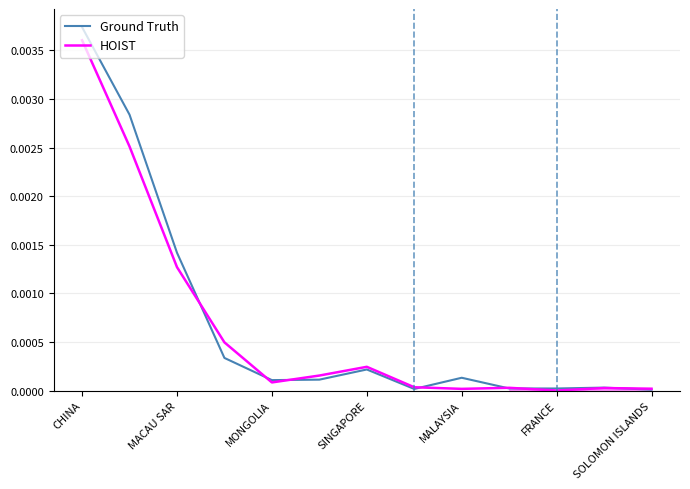

How many interior local valleys does the HOIST series have?

3